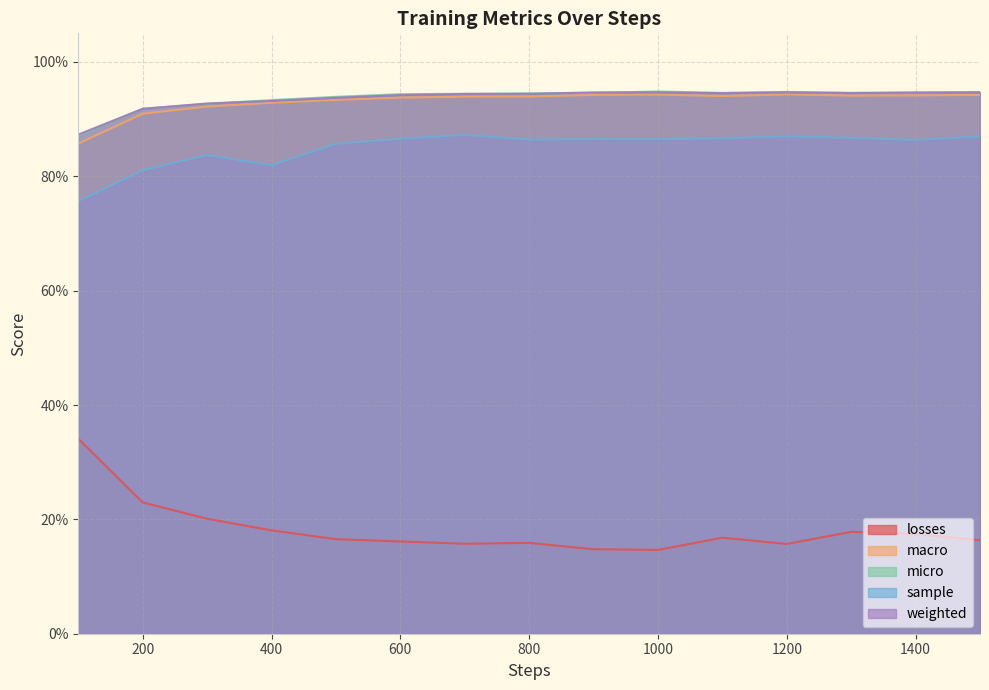

What is the highest value of the losses series?

0.3